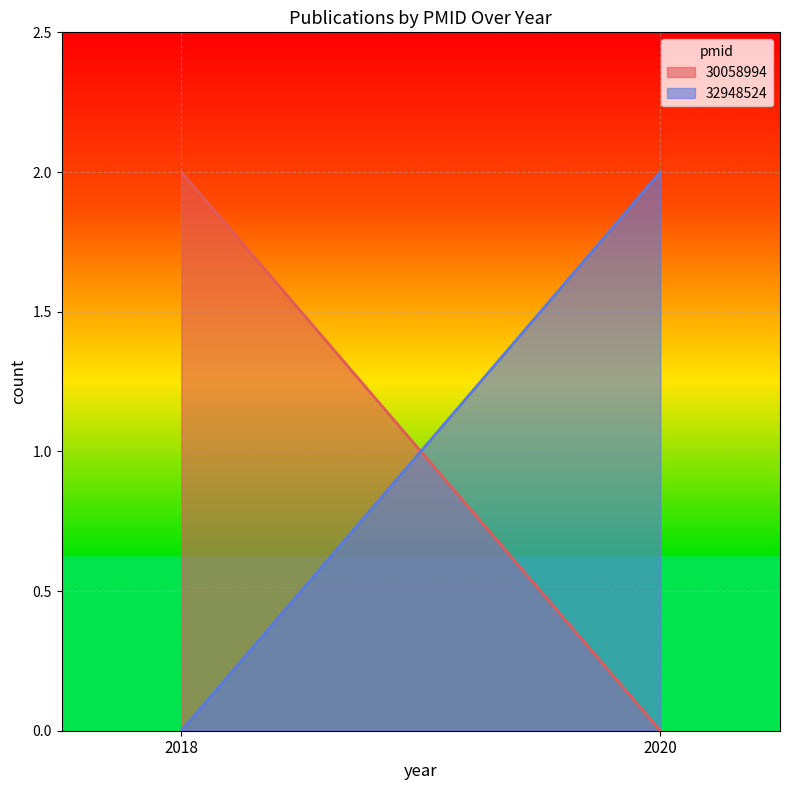

Between 32948524 and 32948524, which is larger?

32948524